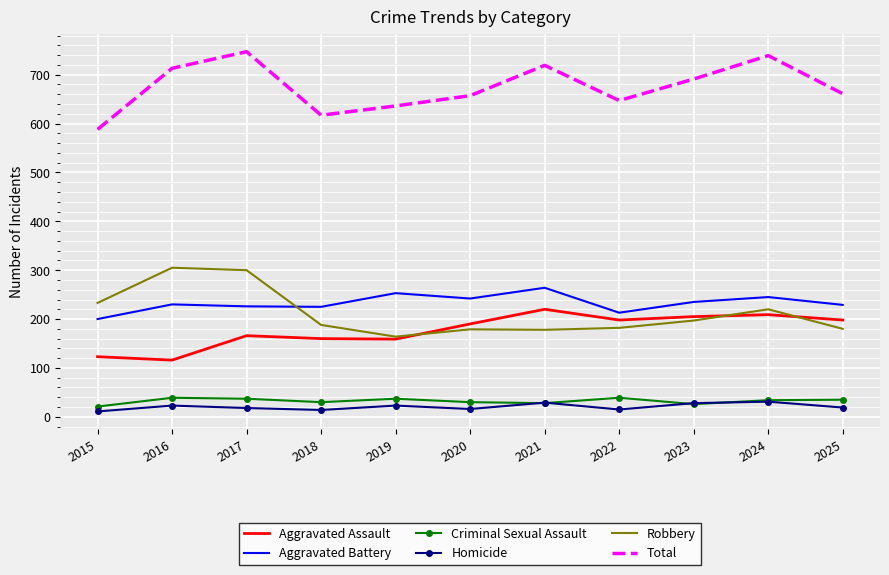

What is the average value of the Total series?

674